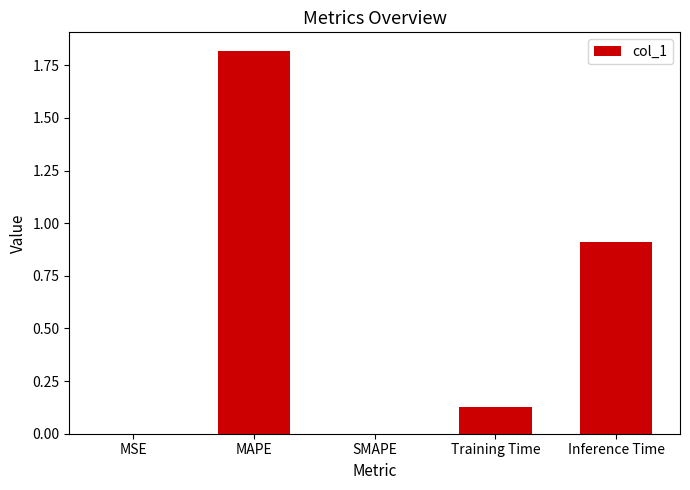

What is the change in value from Training Time to Inference Time?

+0.8